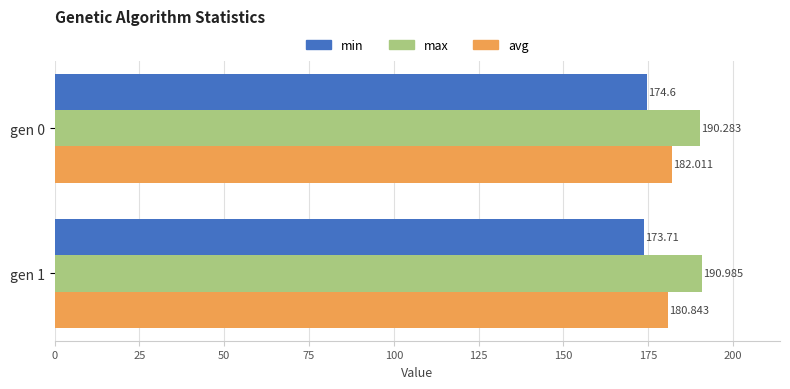

Rank the series at gen 1 from lowest to highest value.

min, avg, max